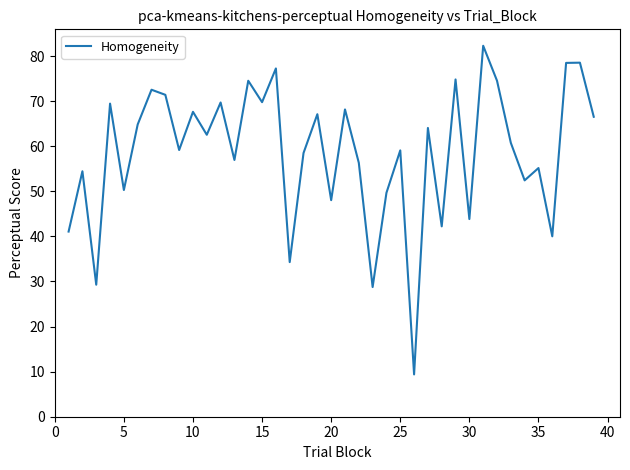

What is the minimum value shown in the chart?

9.4